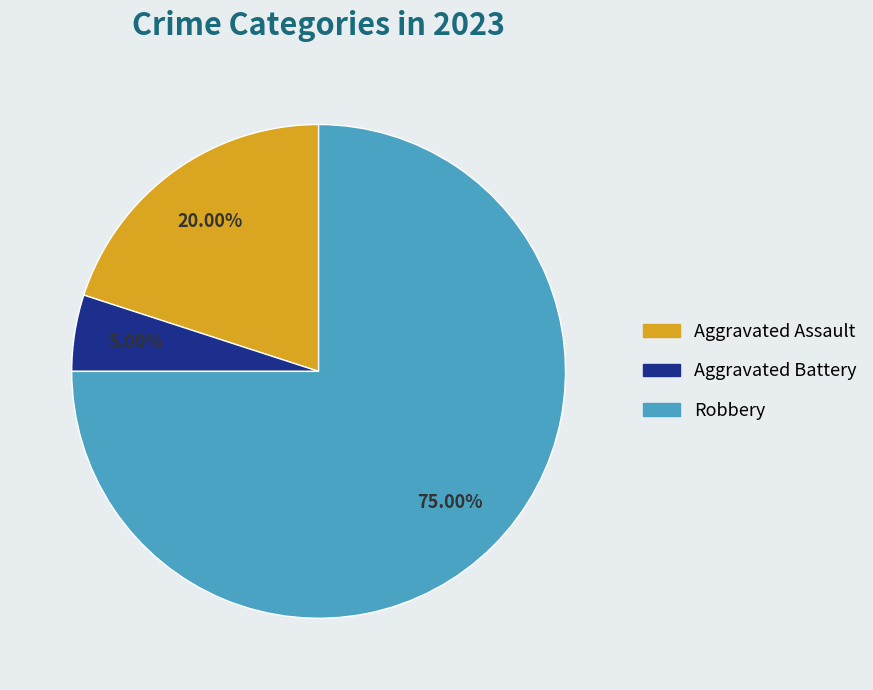

Rank the categories by value from lowest to highest.

Aggravated Battery, Aggravated Assault, Robbery